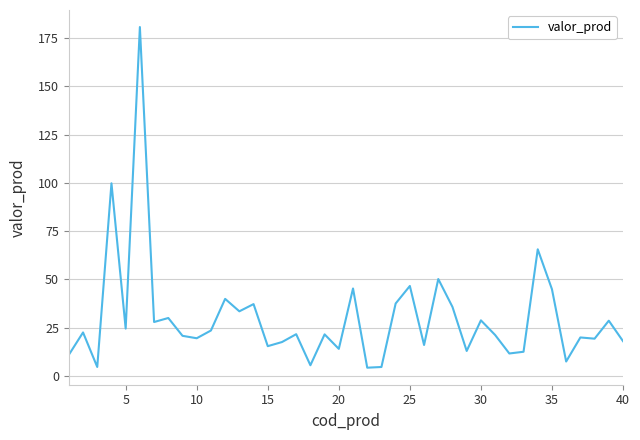

Count the number of categories in the chart.

40